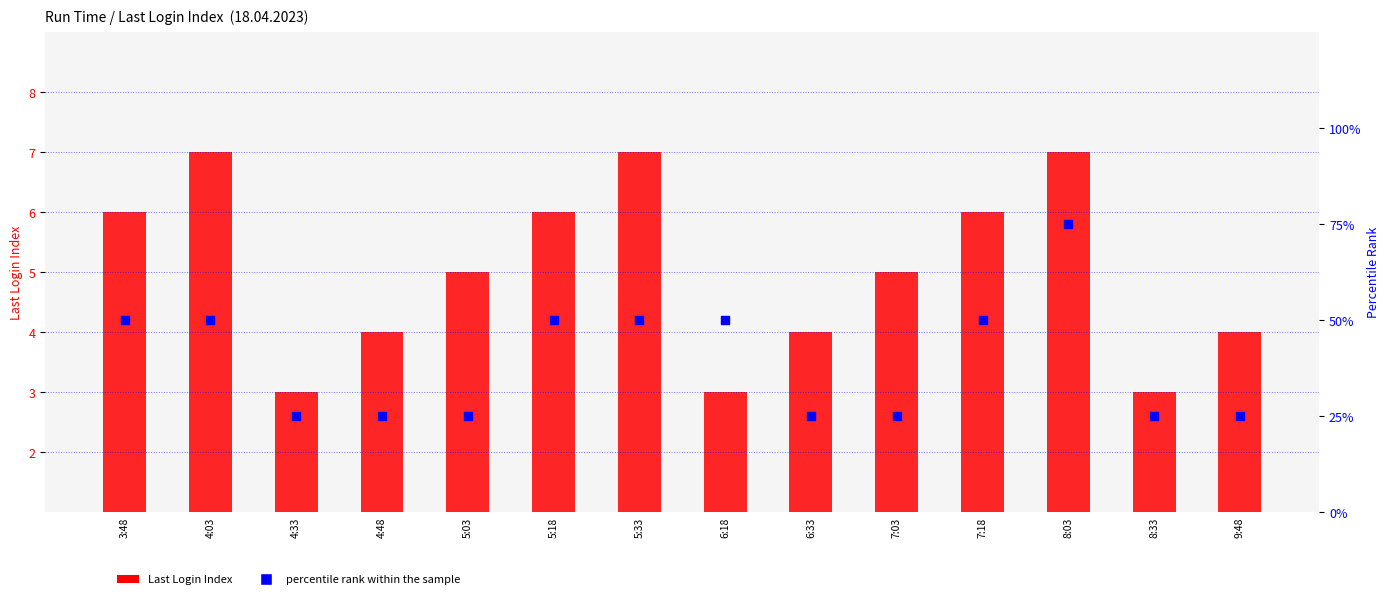

Which series has the largest Y range (max minus min)?

percentile rank within the sample